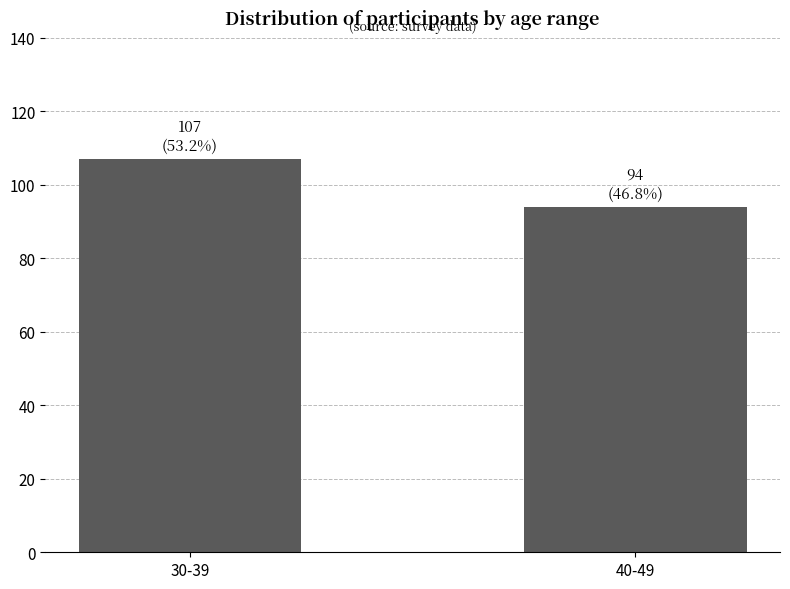

Approximately how many times larger is the value at 30-39 compared to 40-49?

1.1